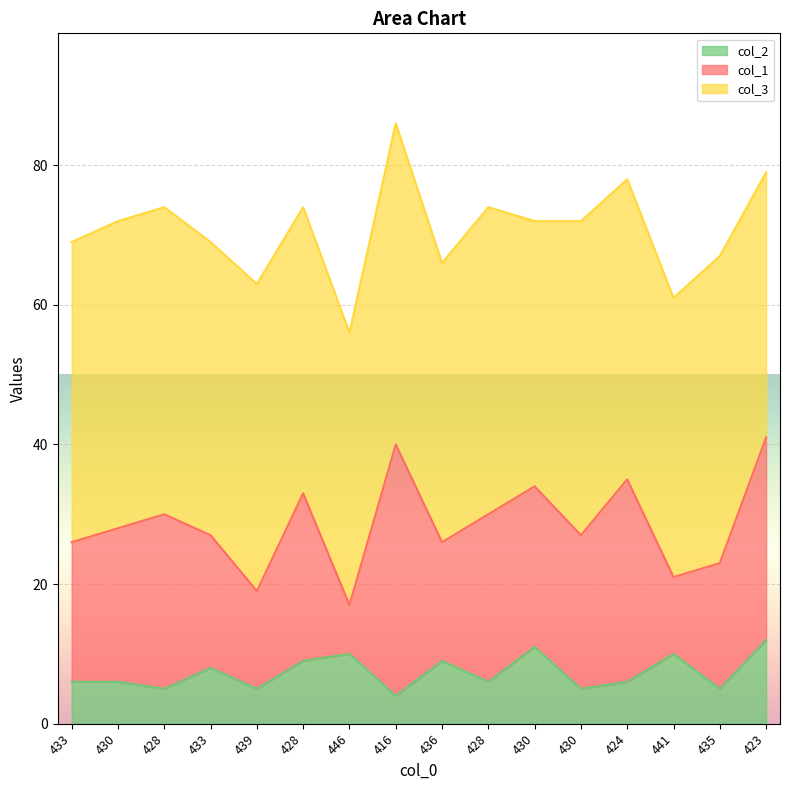

Rank the categories by col_1 value from highest to lowest.

416, 423, 424, 428, 428, 428, 430, 430, 430, 433, 433, 435, 436, 439, 441, 446